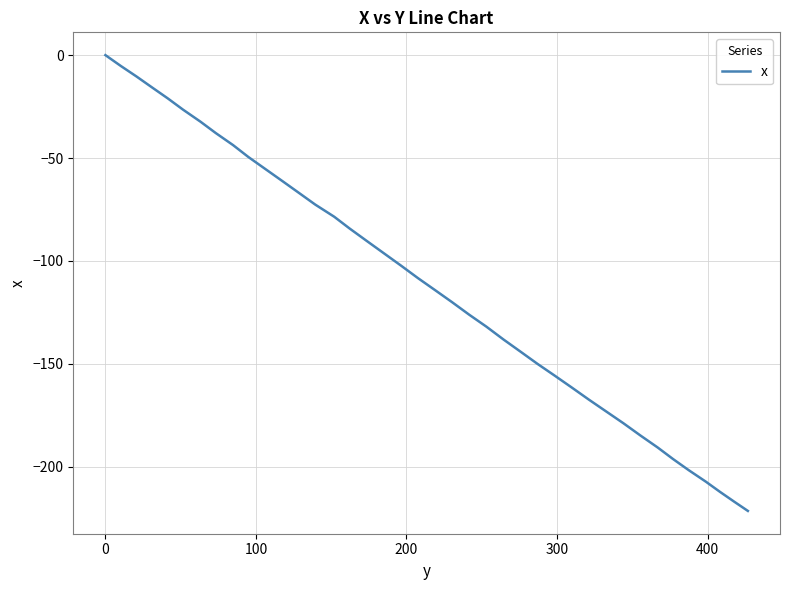

What is the minimum value shown in the chart?

-221.4